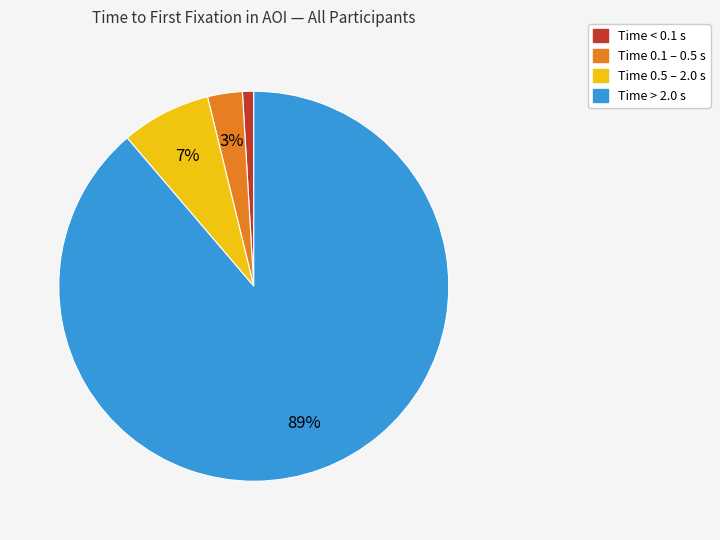

Is there any slice that represents more than half of the pie?

Yes